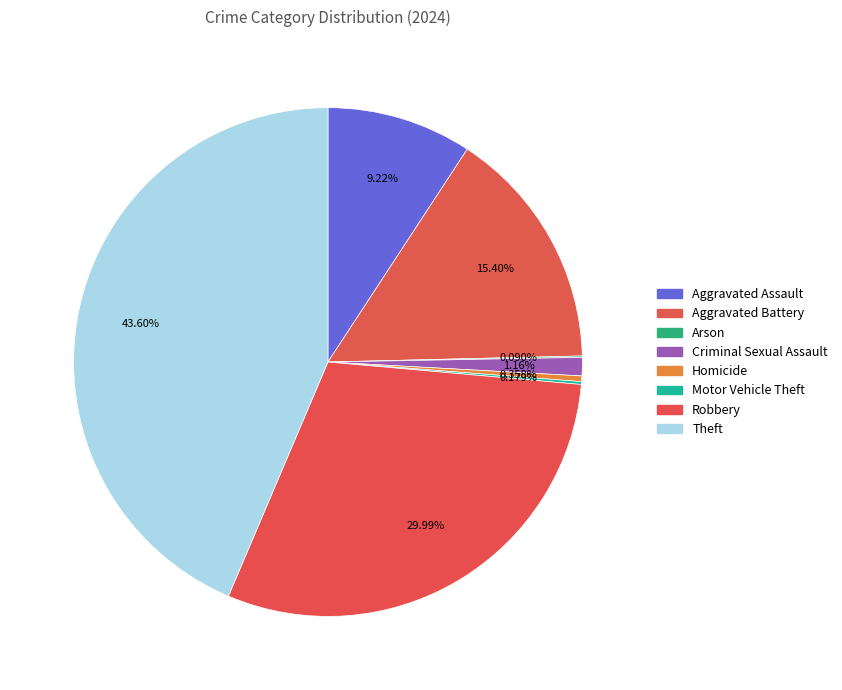

Does Aggravated Battery represent more than half of the total?

No